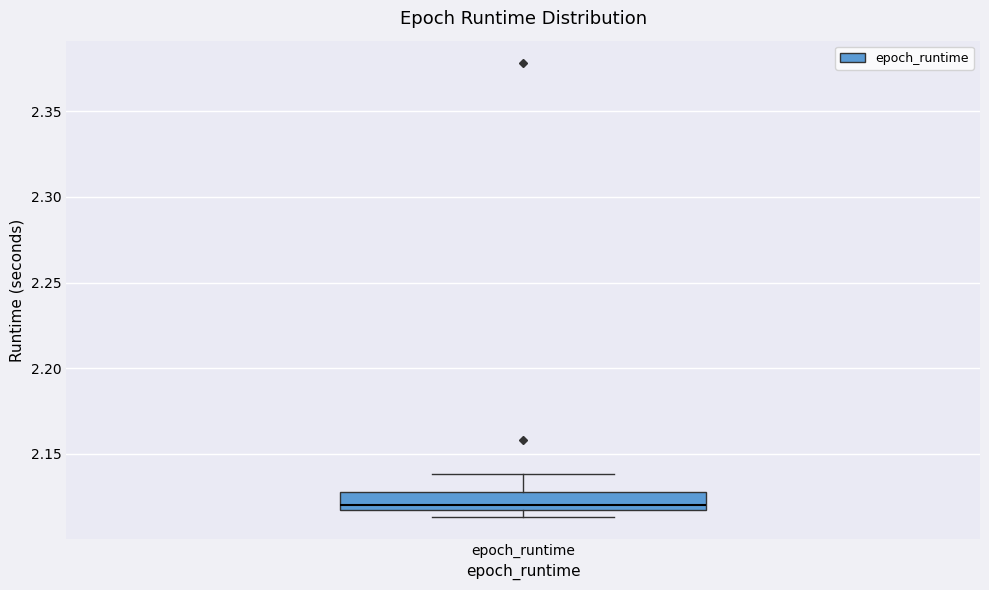

Where is the upper edge of the box for epoch_runtime on the y-axis? The values are not printed on the chart, so give them approximately, as read against the axis.

2.130